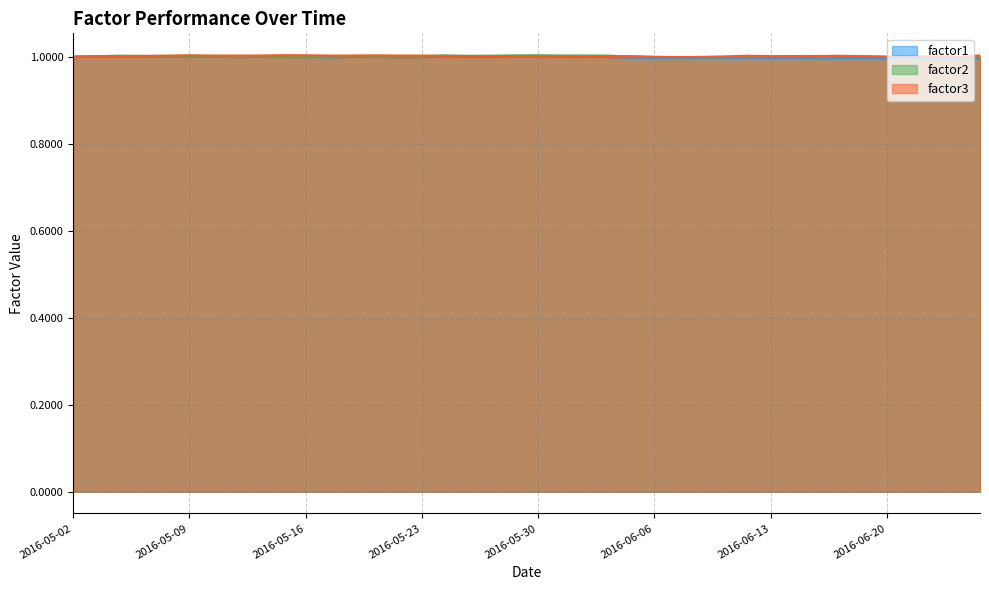

The value of factor2 at 2016-05-05 is 1.0. True or false?

True